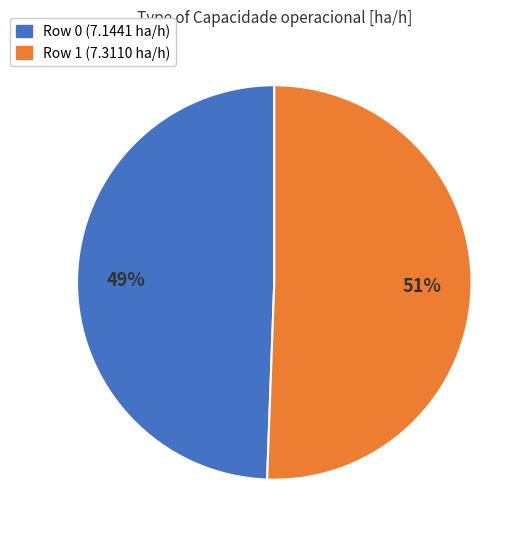

Is there any slice that represents more than half of the pie?

Yes